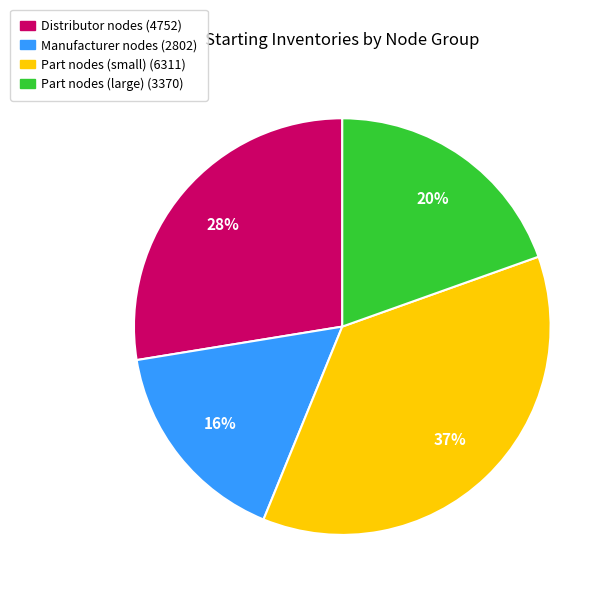

Is there any slice that represents more than half of the pie?

No